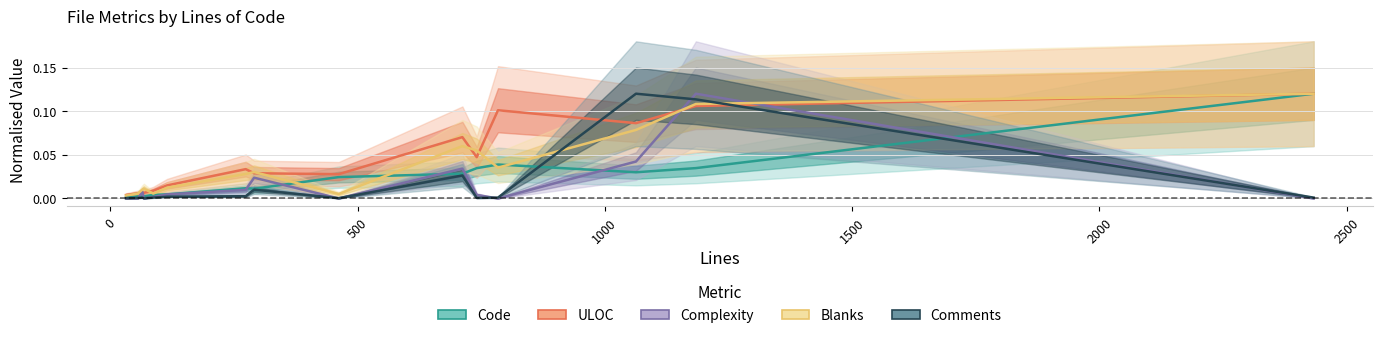

Does the chart display data point markers on the line(s)?

No